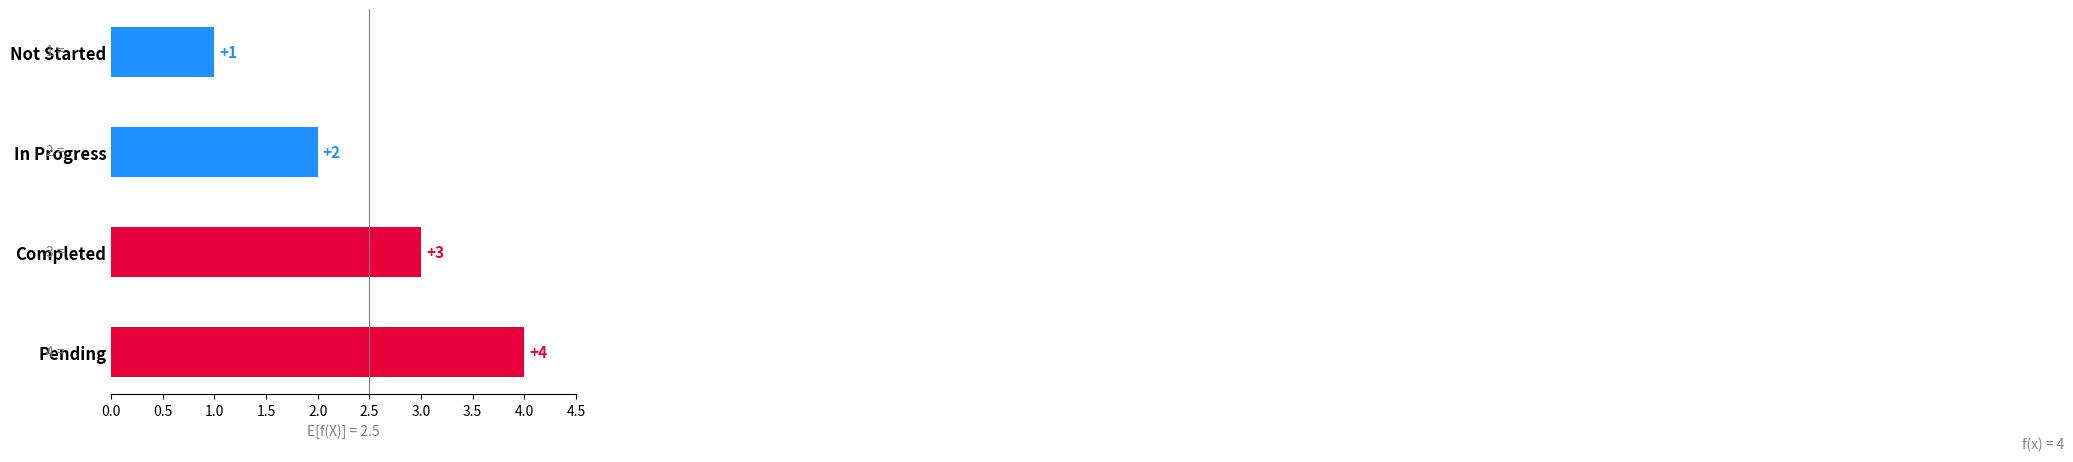

What is the sum of all values?

10